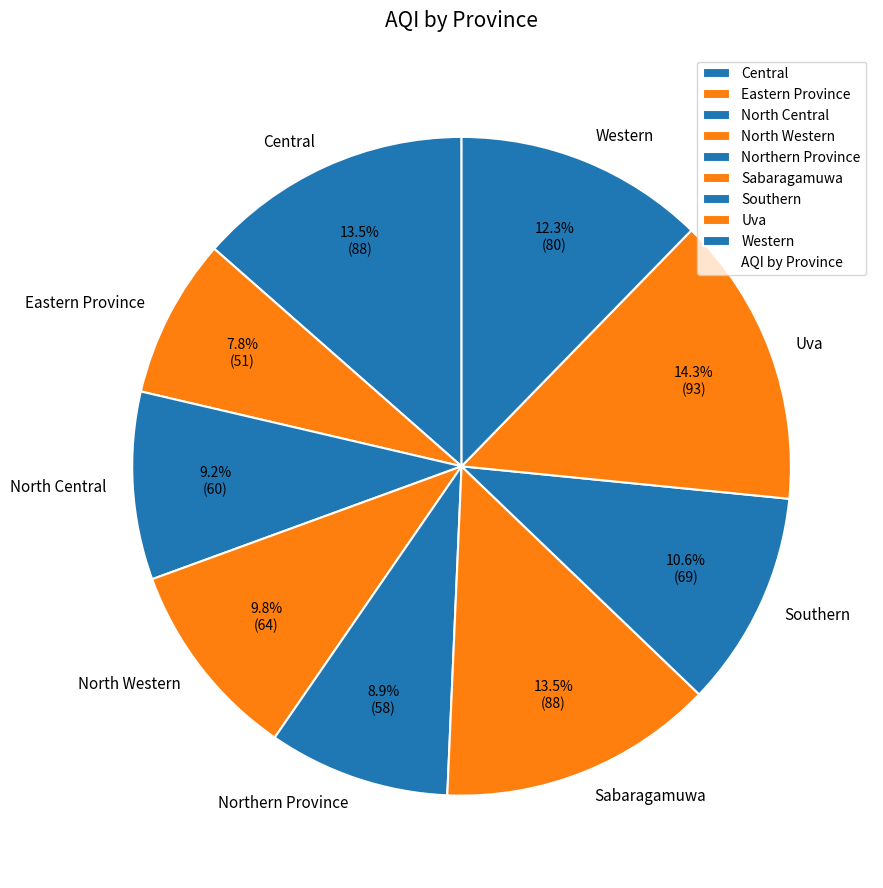

To the nearest percent, what is the average slice percentage?

11%